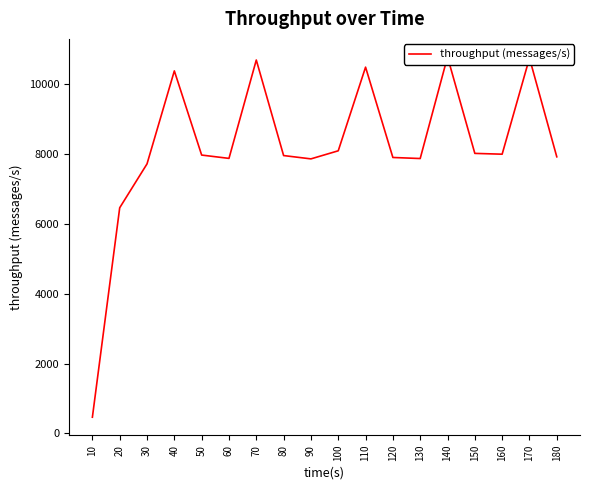

How many lines are shown in the chart?

1